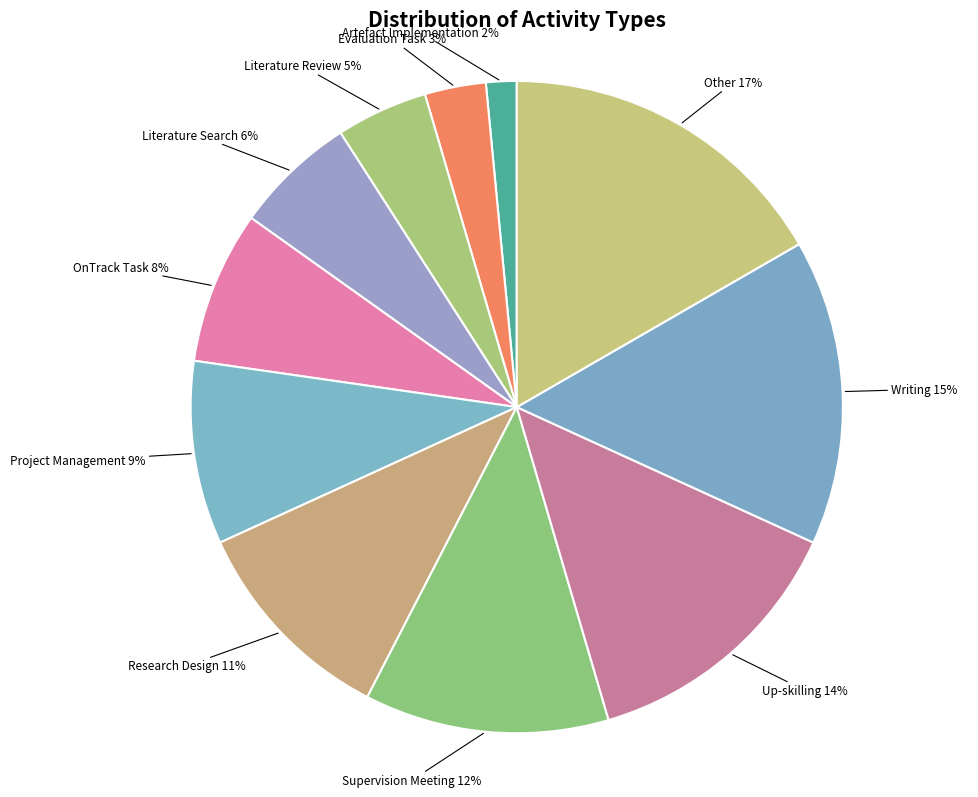

What is the largest slice in the pie chart?

Other